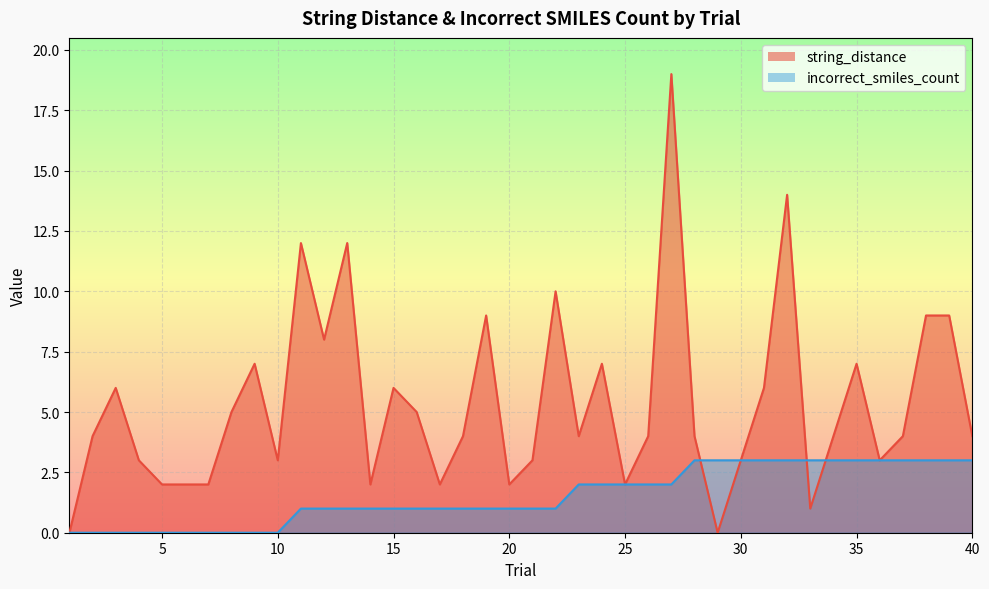

Reading left to right, transcribe all the data shown in this chart.

string_distance: 1=0	2=4	3=6	4=3	5=2	6=2	7=2	8=5	9=7	10=3	11=12	12=8	13=12	14=2	15=6	16=5	17=2	18=4	19=9	20=2	21=3	22=10	23=4	24=7	25=2	26=4	27=19	28=4	29=0	30=3	31=6	32=14	33=1	34=4	35=7	36=3	37=4	38=9	39=9	40=4
incorrect_smiles_count: 1=0	2=0	3=0	4=0	5=0	6=0	7=0	8=0	9=0	10=0	11=1	12=1	13=1	14=1	15=1	16=1	17=1	18=1	19=1	20=1	21=1	22=1	23=2	24=2	25=2	26=2	27=2	28=3	29=3	30=3	31=3	32=3	33=3	34=3	35=3	36=3	37=3	38=3	39=3	40=3